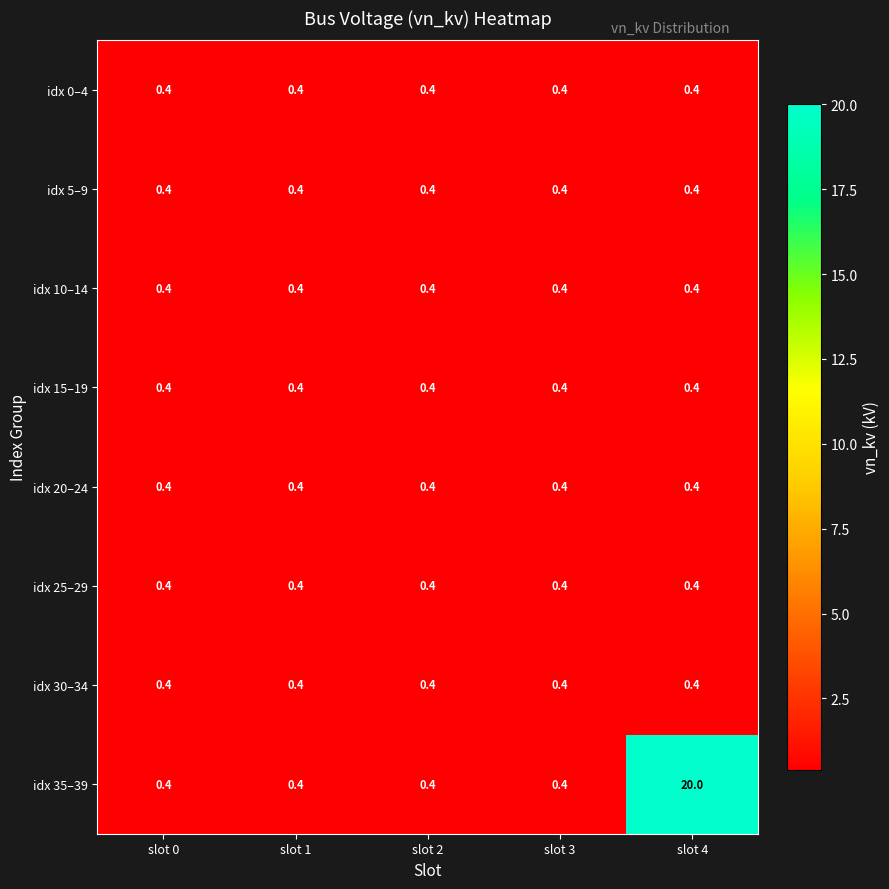

What is the maximum value shown in the chart?

20.0